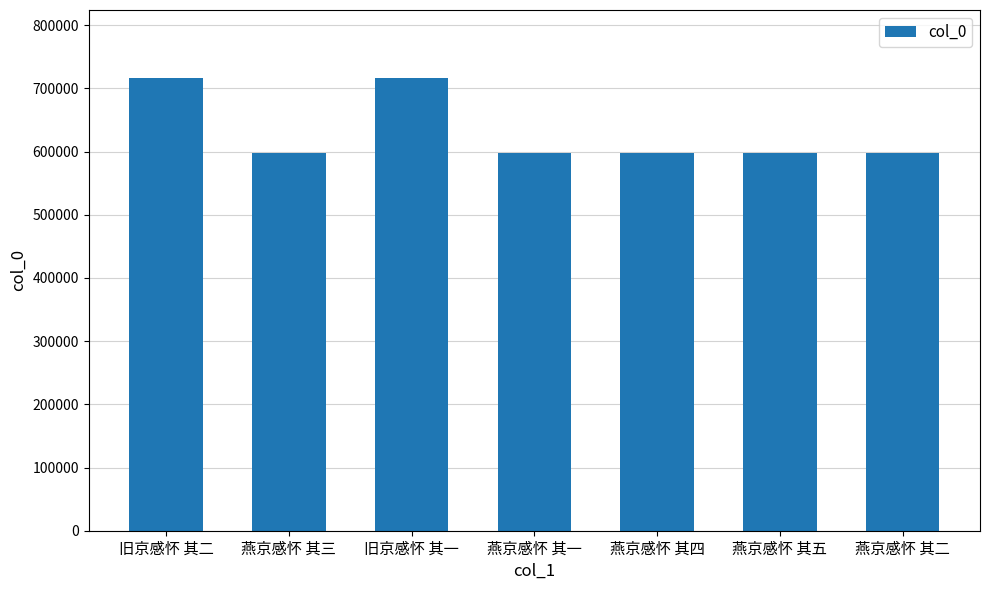

How many data points are less than 597499?

3